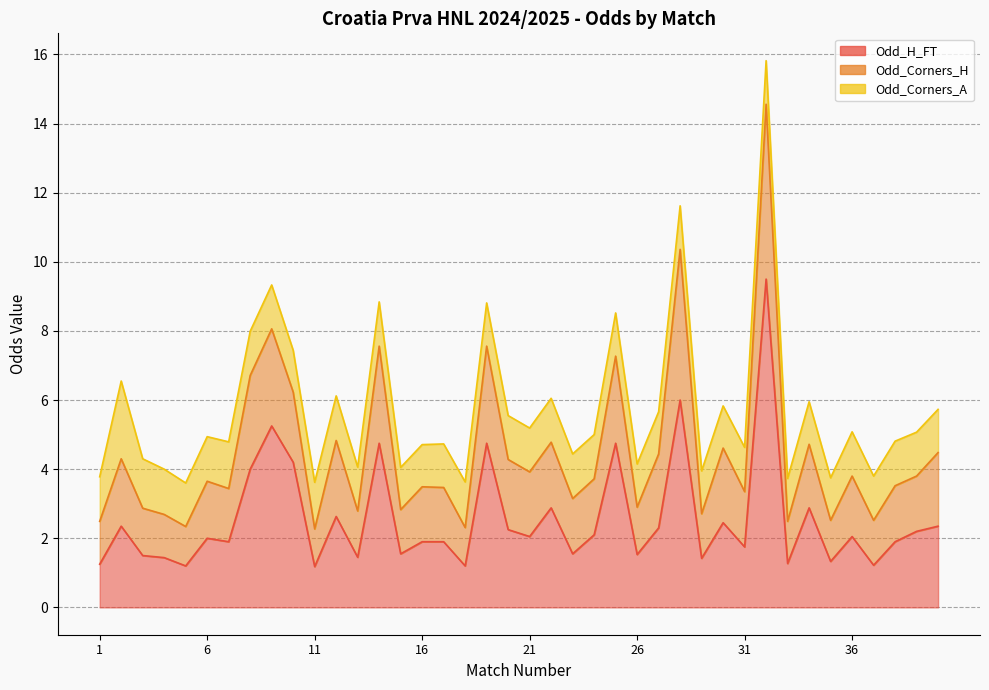

Where do Odd_H_FT and Odd_Corners_A first cross each other?

1 and 2